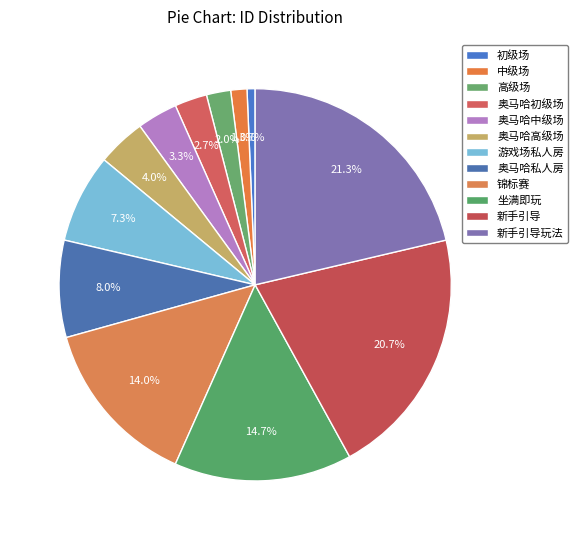

To the nearest percent, what percentage of the pie is 初级场?

1%